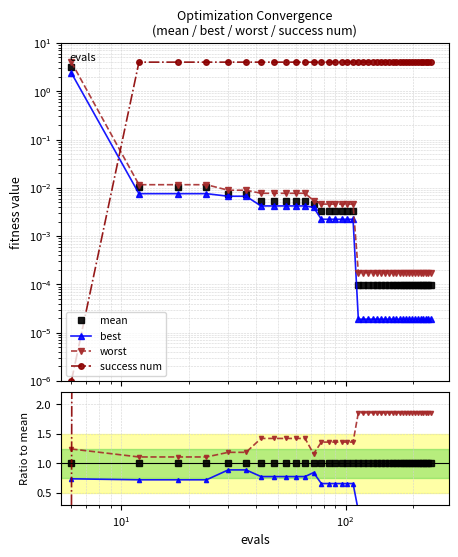

True or false: worst and mean cross at least once.

False